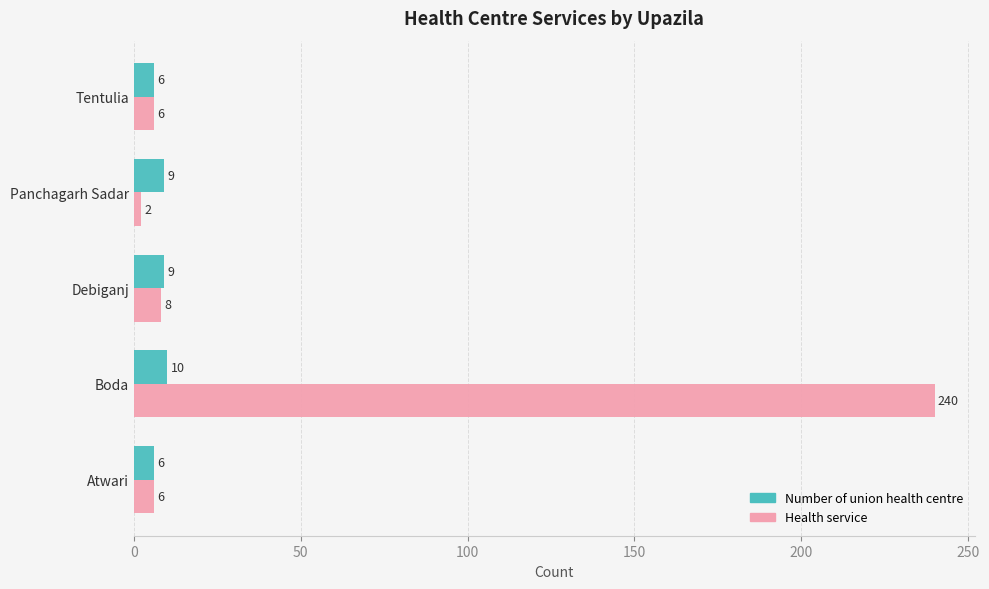

List the series in order of their overall mean, lowest first.

Number of union health centre, Health service